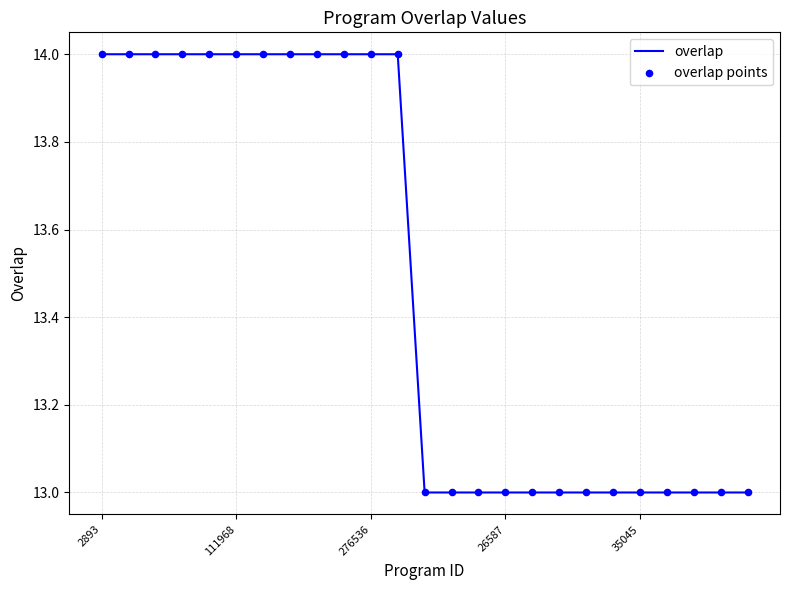

What is the minimum value shown in the chart?

13